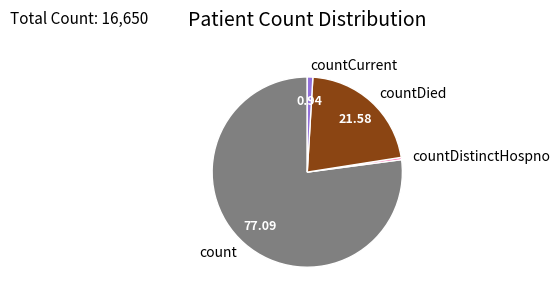

Does any single category account for the majority?

Yes